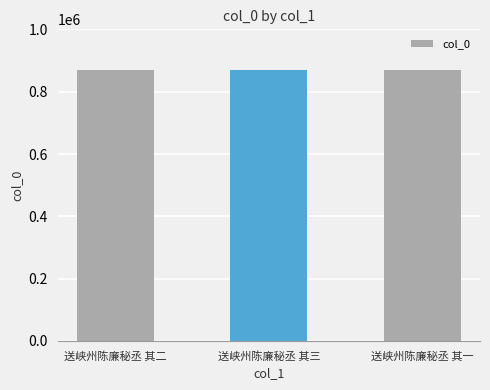

The chart shows a value of 583612 at 送峡州陈廉秘丞 其一. True or false?

False